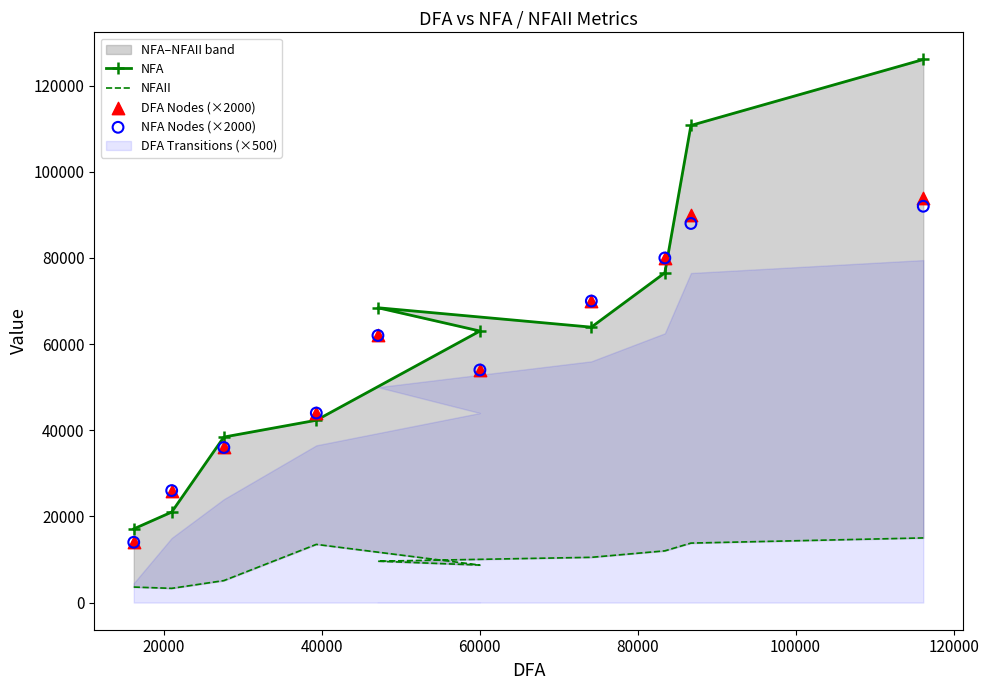

Is the value of NFA Nodes (×2000) at 20000 greater than the value of NFA at 100000?

No